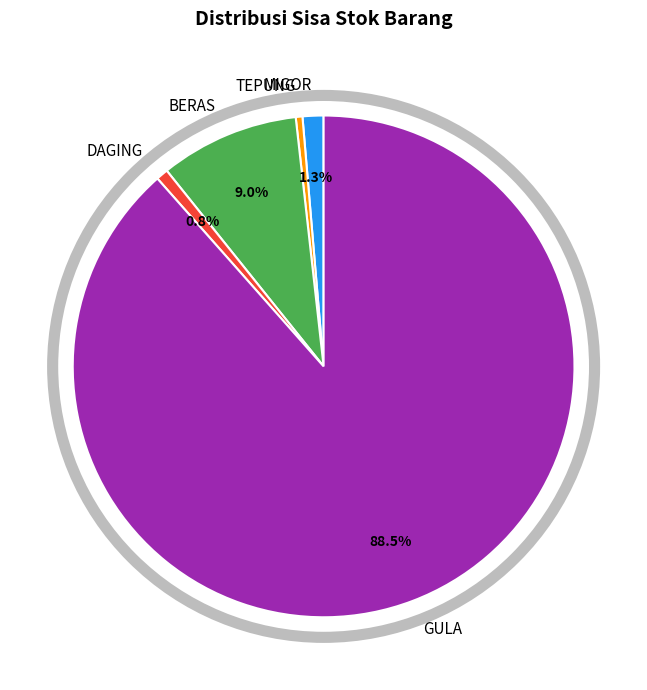

What is the ratio of the value at TEPUNG to the value at DAGING?

0.6